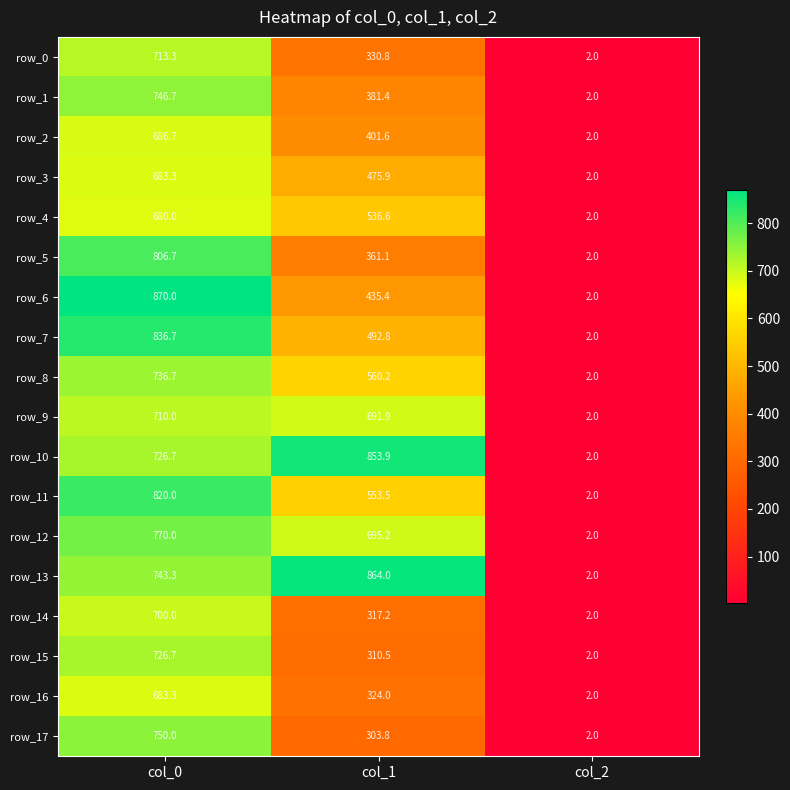

At which label is row_16 closest to 342?

col_1